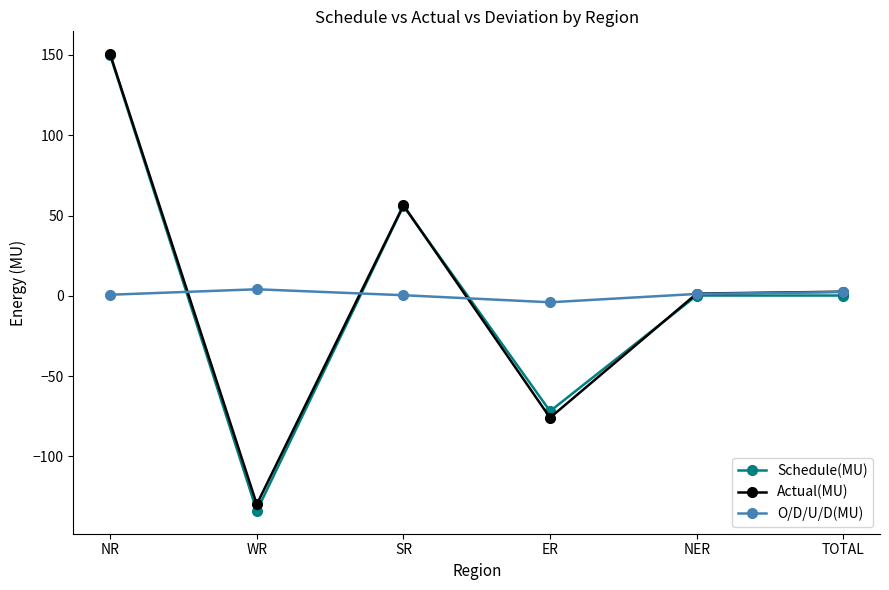

What is the value of the Actual(MU) point at the 3rd from the left?

56.4